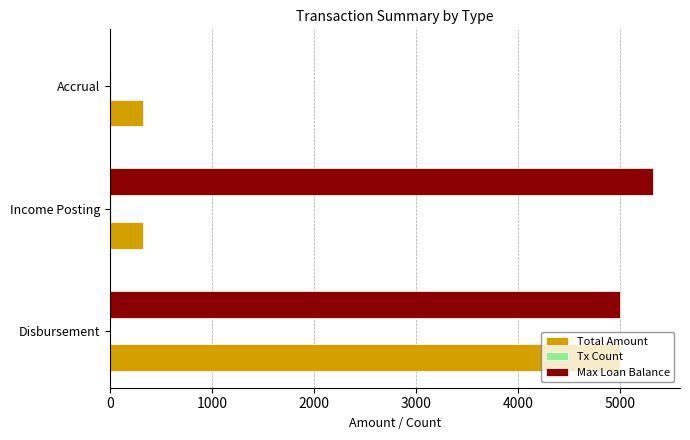

Between Disbursement and Accrual, which series saw the biggest shift?

Max Loan Balance